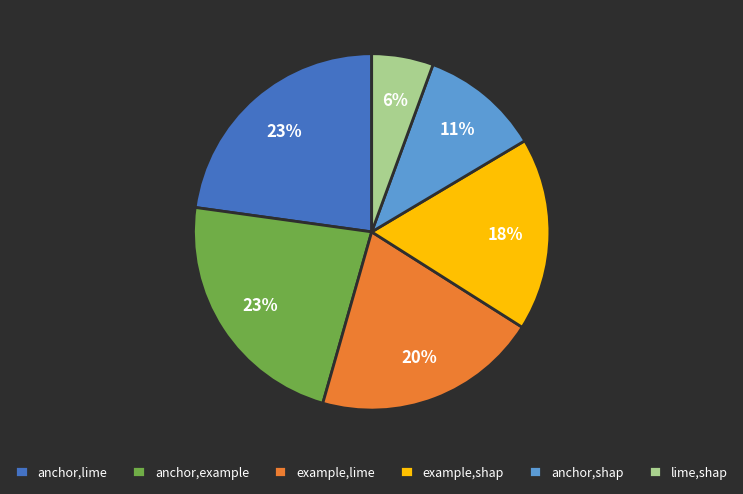

Is it true that lime,shap is 13% of the pie?

False